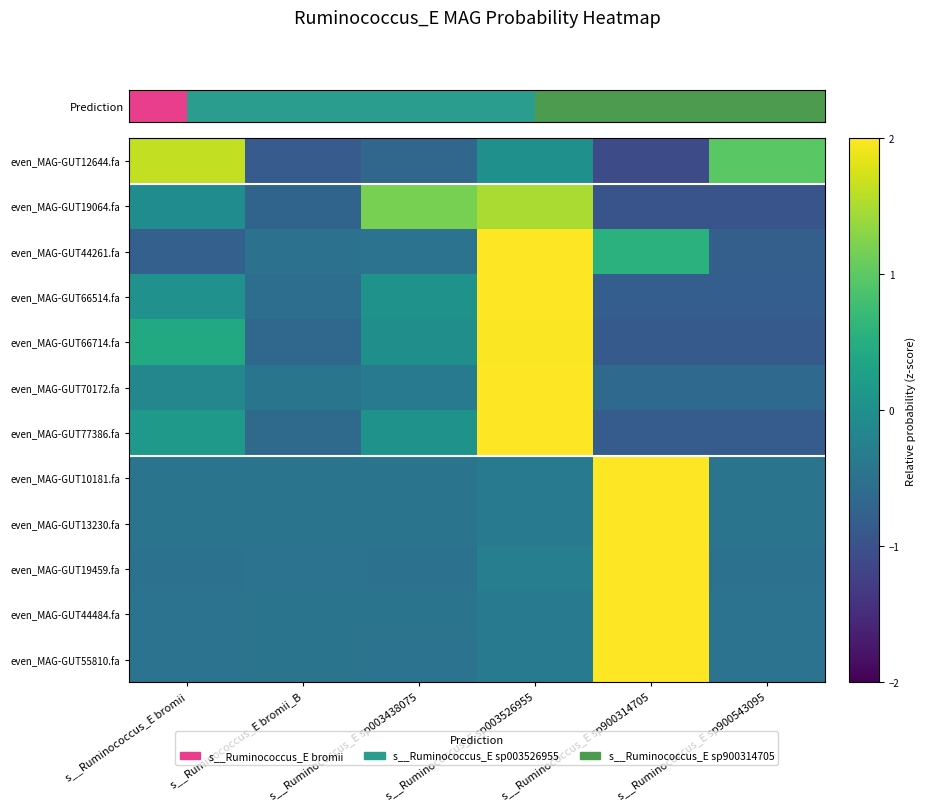

What is the total value across all series at s__Ruminococcus_E sp900543095?

-6.3